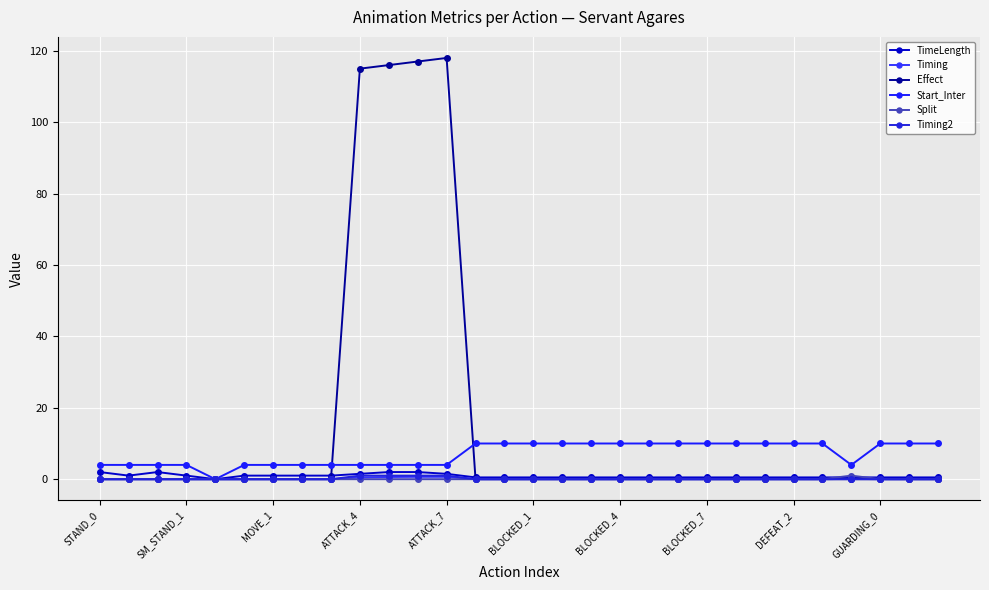

Reading right to left, extract all data points from this chart.

TimeLength: 0.5	0.5	0.5	0.5	0.5	0.5	0.5	0.5	0.5	0.5	0.5	0.5	0.5	0.5	0.5	0.5	0.5	1.5	2.0	2.0	1.5	1.0	1.0	1.0	1.0	0.0	1.0	2.0	1.0	2.0
Timing: 0.0	0.0	0.0	0.1	0.0	0.0	0.0	0.0	0.0	0.0	0.0	0.0	0.0	0.0	0.0	0.0	0.0	0.7	0.7	0.6	0.5	0.0	0.0	0.0	0.0	0.0	0.0	0.0	0.0	0.0
Effect: 0.0	0.0	0.0	0.0	0.0	0.0	0.0	0.0	0.0	0.0	0.0	0.0	0.0	0.0	0.0	0.0	0.0	118.0	117.0	116.0	115.0	0.0	0.0	0.0	0.0	0.0	0.0	0.0	0.0	0.0
Start_Inter: 10.0	10.0	10.0	4.0	10.0	10.0	10.0	10.0	10.0	10.0	10.0	10.0	10.0	10.0	10.0	10.0	10.0	4.0	4.0	4.0	4.0	4.0	4.0	4.0	4.0	0.0	4.0	4.0	4.0	4.0
Split: 0.0	0.0	0.0	1.0	0.0	0.0	0.0	0.0	0.0	0.0	0.0	0.0	0.0	0.0	0.0	0.0	0.0	0.0	0.0	0.0	0.0	0.0	0.0	0.0	0.0	0.0	0.0	0.0	0.0	0.0
Timing2: 0.0	0.0	0.0	0.0	0.0	0.0	0.0	0.0	0.0	0.0	0.0	0.0	0.0	0.0	0.0	0.0	0.0	1.0	1.0	1.0	1.0	0.0	0.0	0.0	0.0	0.0	0.0	0.0	0.0	0.0